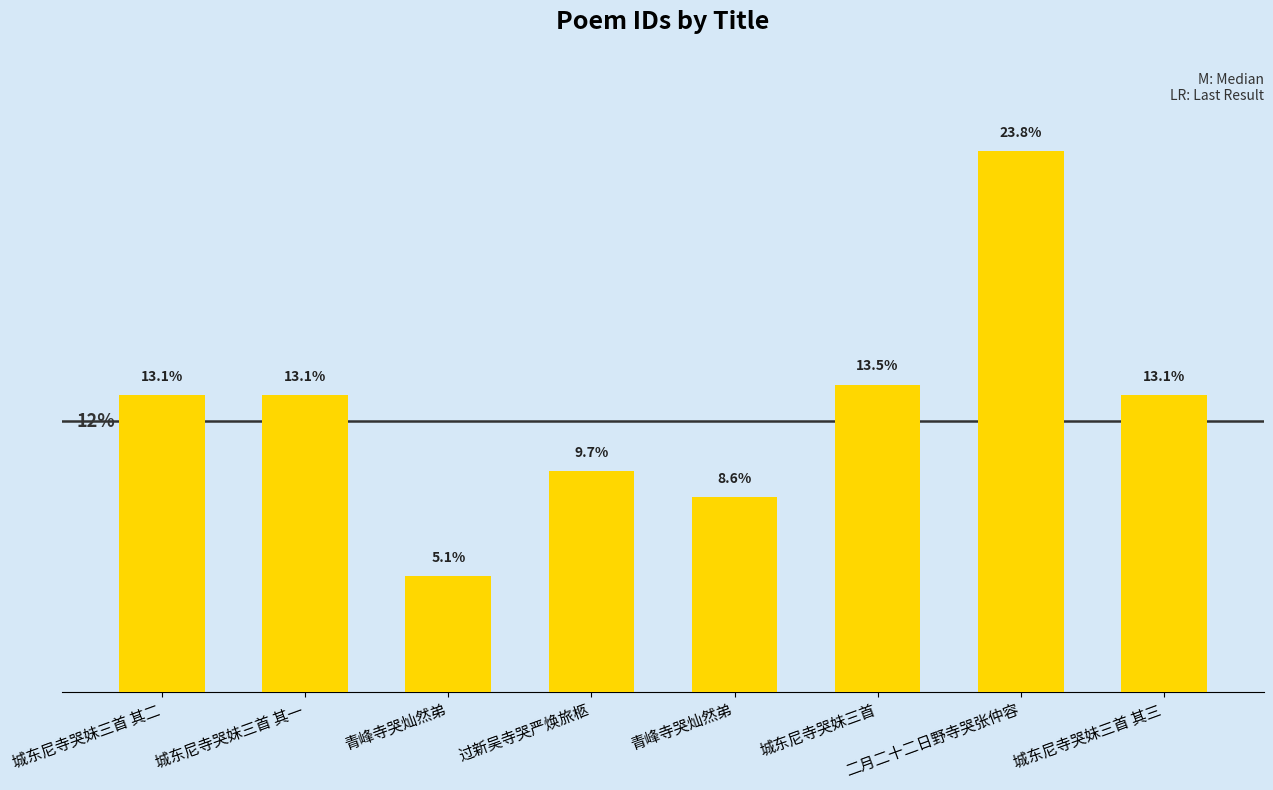

The chart shows a value of 250836 at 城东尼寺哭妹三首 其三. True or false?

False